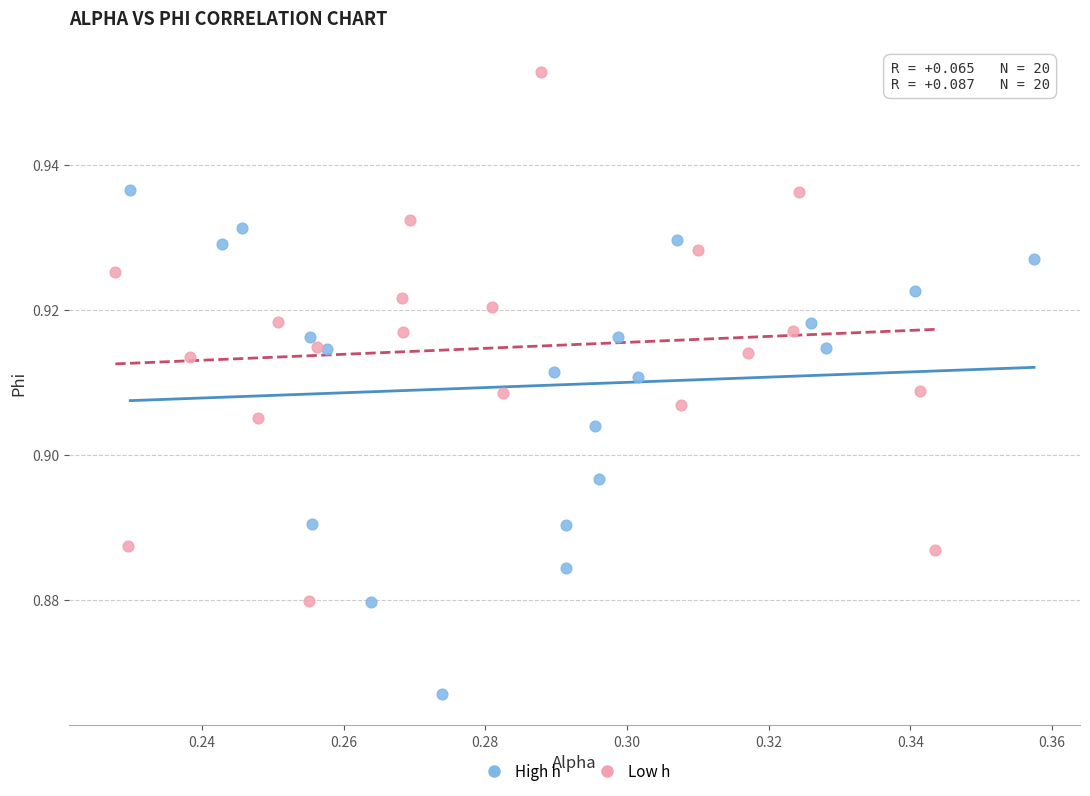

Which series reaches the minimum Y coordinate?

High h